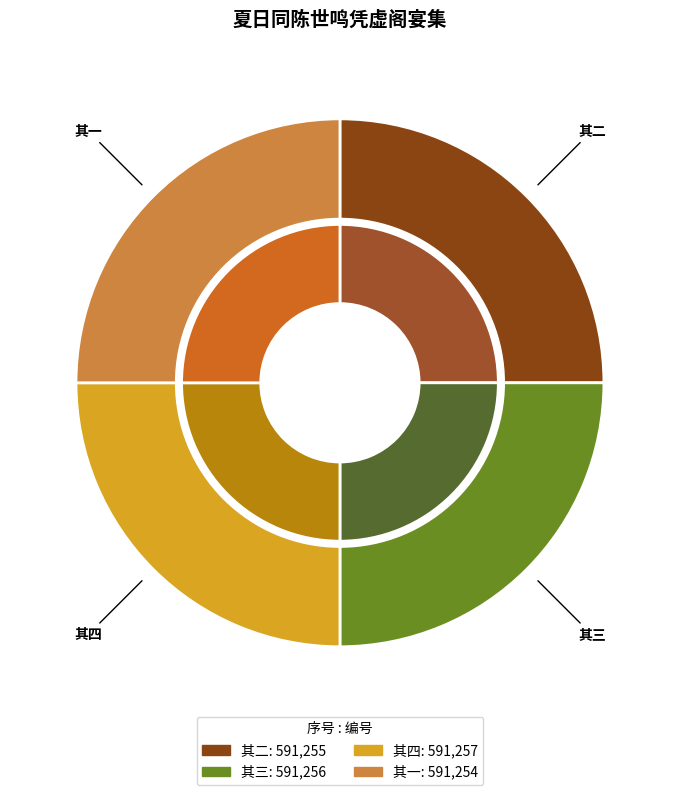

The 其一 slice represents 25% of the pie. True or false?

True